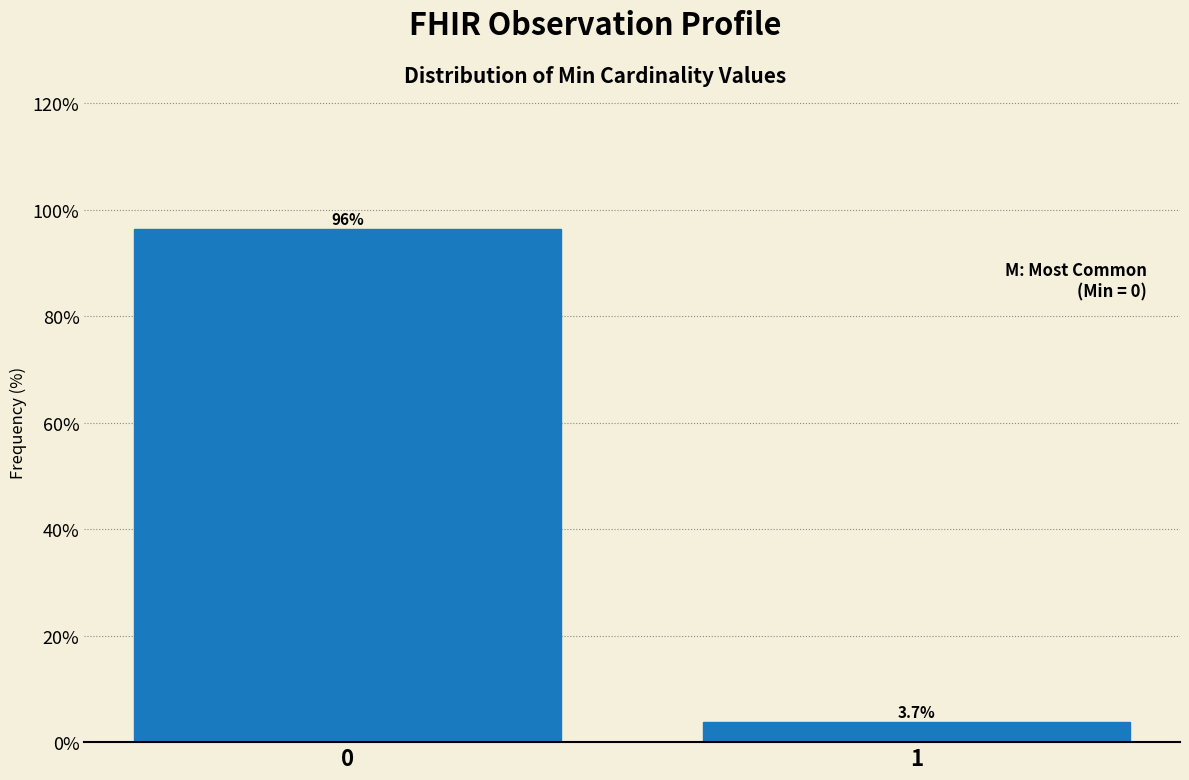

Reading left to right, list all the values displayed in this chart.

96.3	3.7